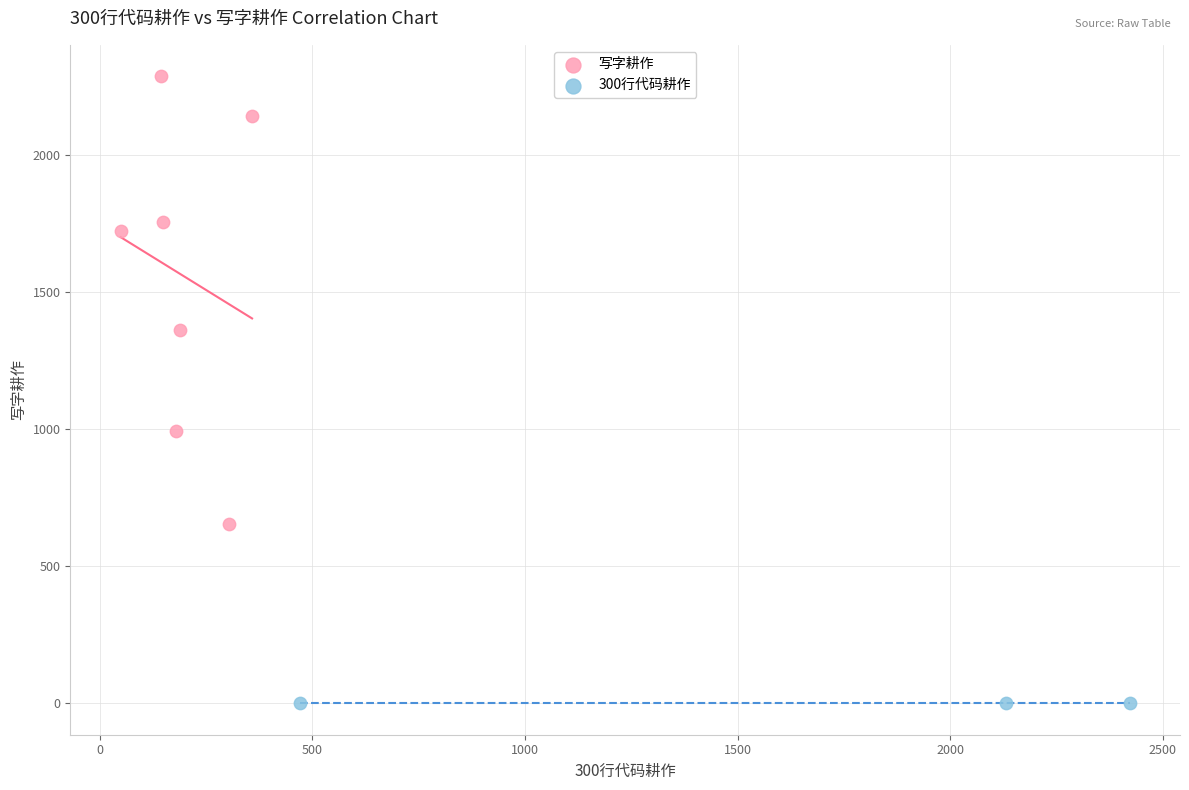

Which series contains the highest Y value?

写字耕作